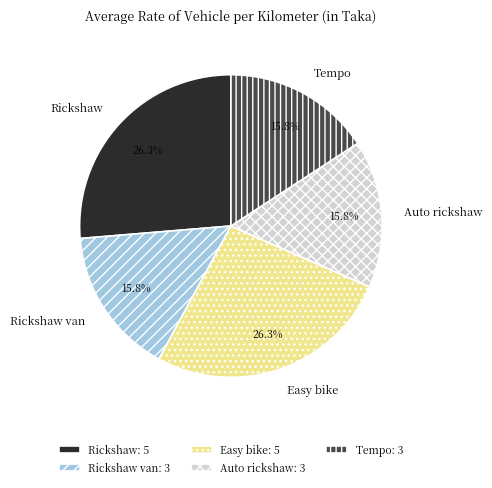

To the nearest percent, what percentage of the pie is Auto rickshaw?

16%